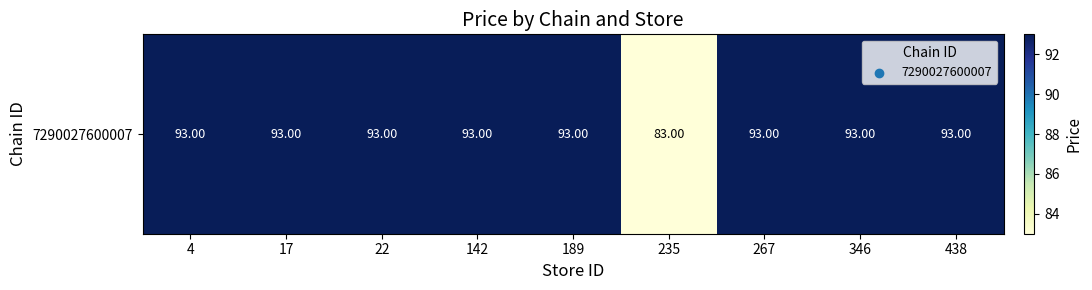

Which has a higher value, 189 or 235?

189